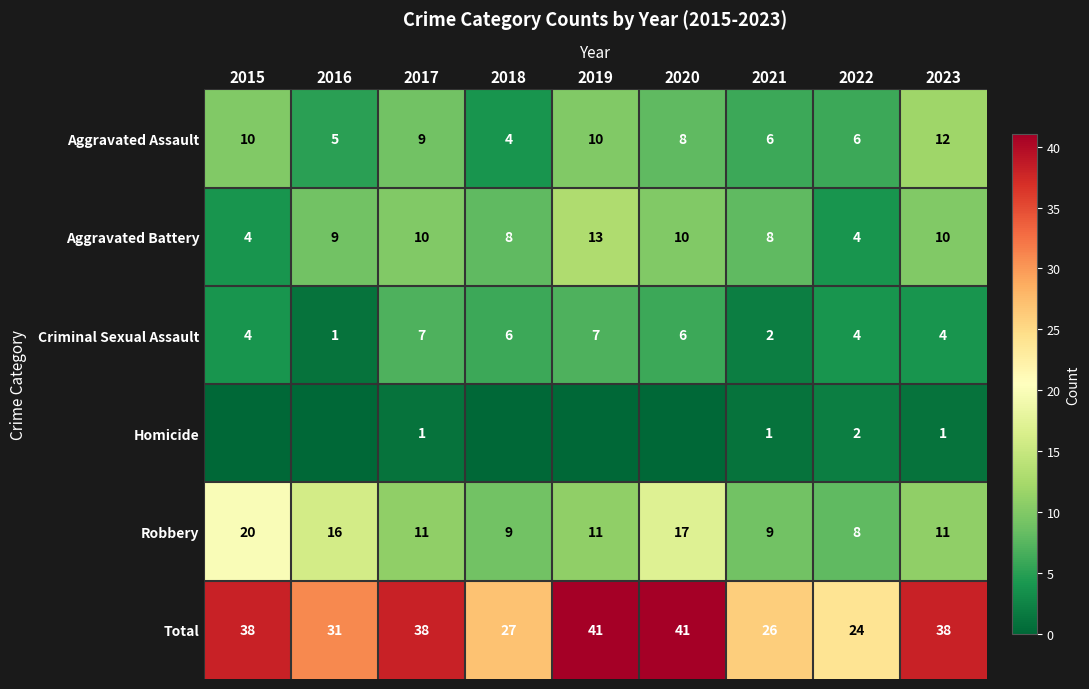

At which category is the sum across all series the highest?

2019